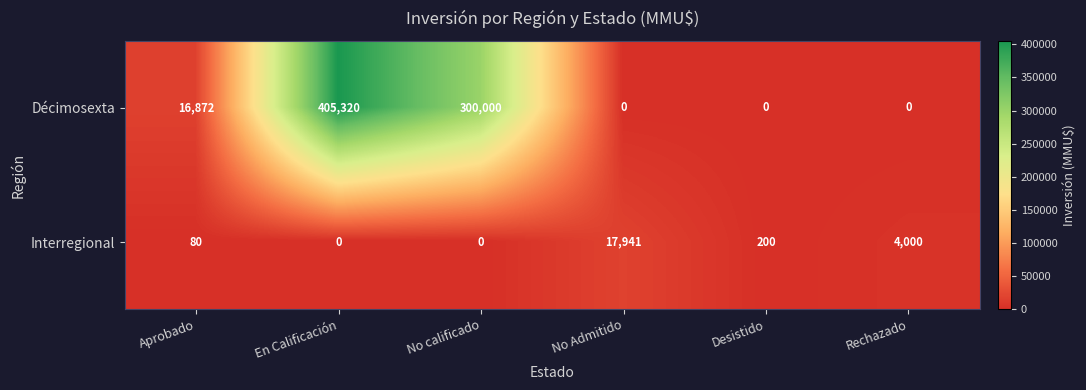

Which series has the largest total across all categories?

Décimosexta